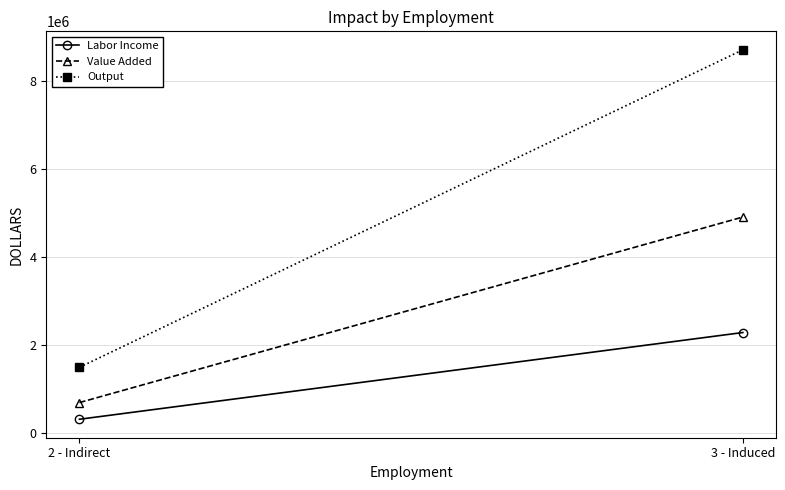

What is the sum of the Output values at 2 - Indirect and 3 - Induced?

10201530.1